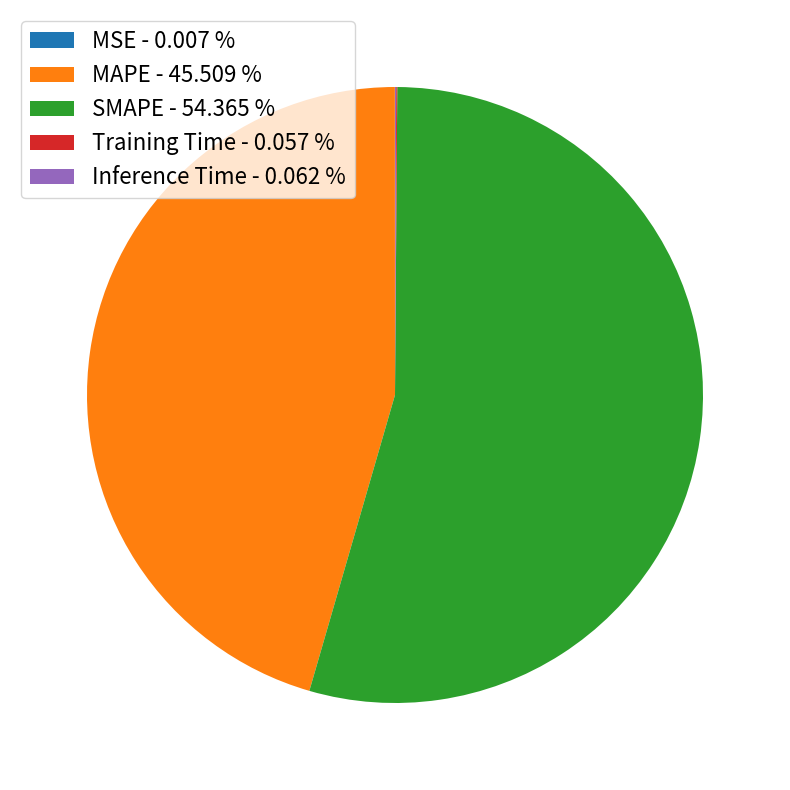

Is SMAPE - 54.365 % the majority of the pie?

Yes